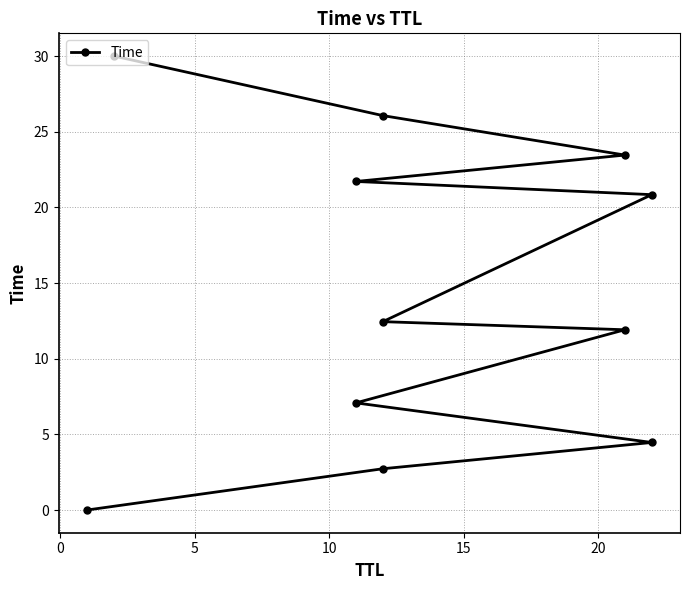

What is the value of the 3rd point from the left?

4.5